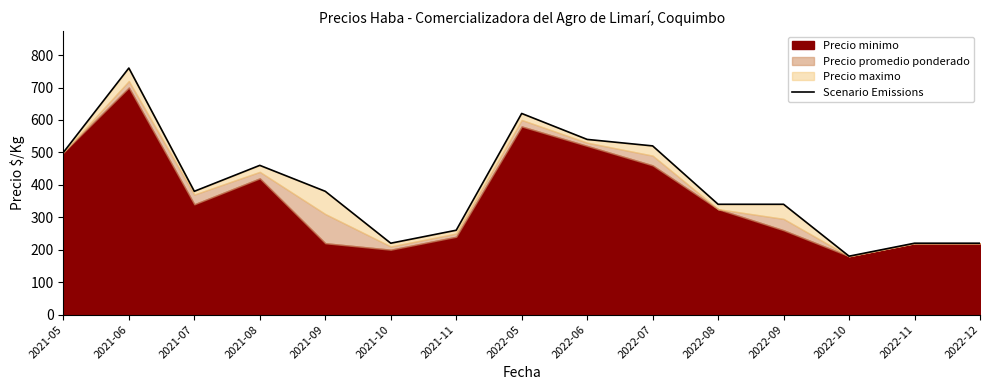

True or false: the data has more than 2 interior local peaks.

True